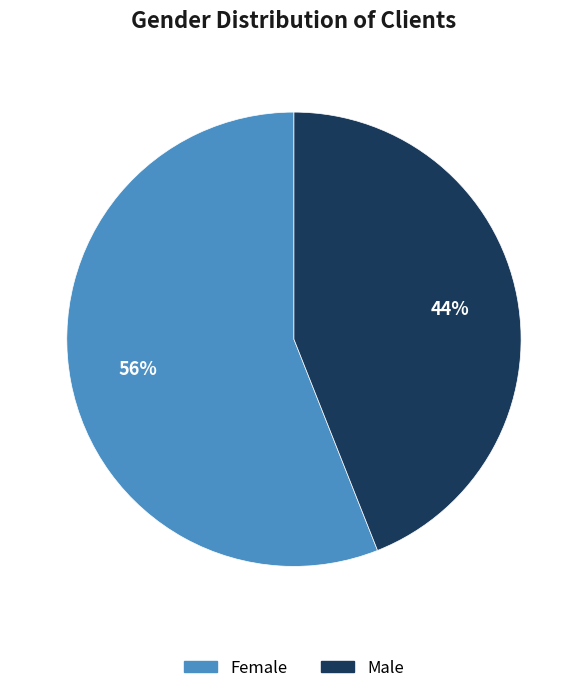

Which slice represents more than half of the pie?

Female